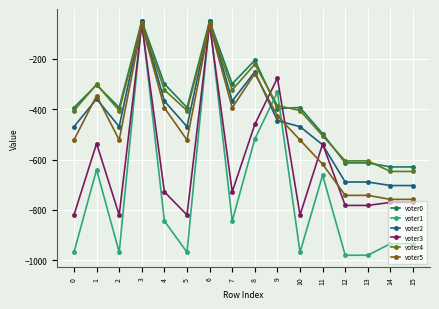

What is the difference between the highest and lowest values at 6?

16